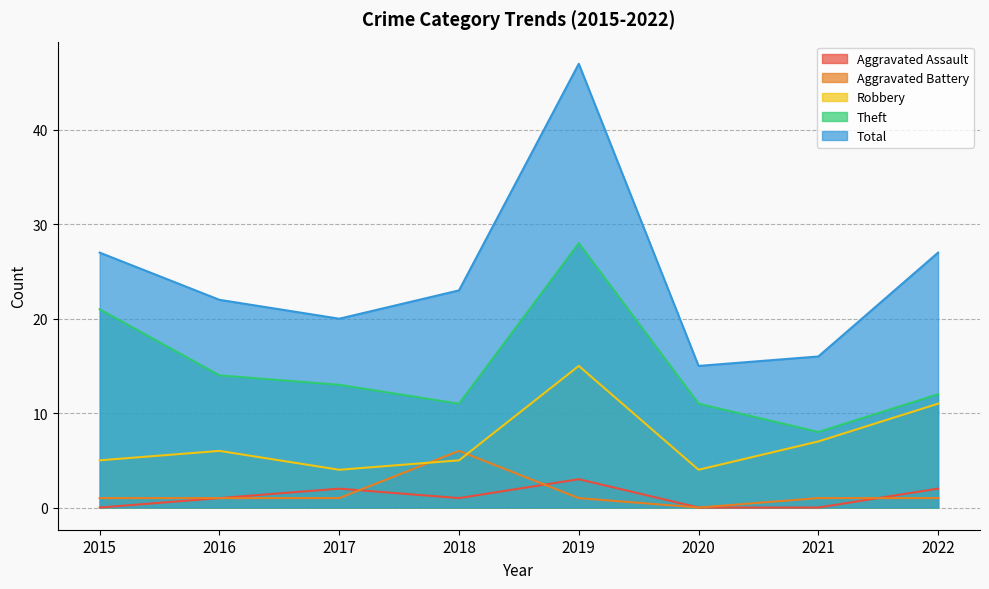

Rank the series by their maximum value, from lowest to highest.

Aggravated Assault, Aggravated Battery, Robbery, Theft, Total